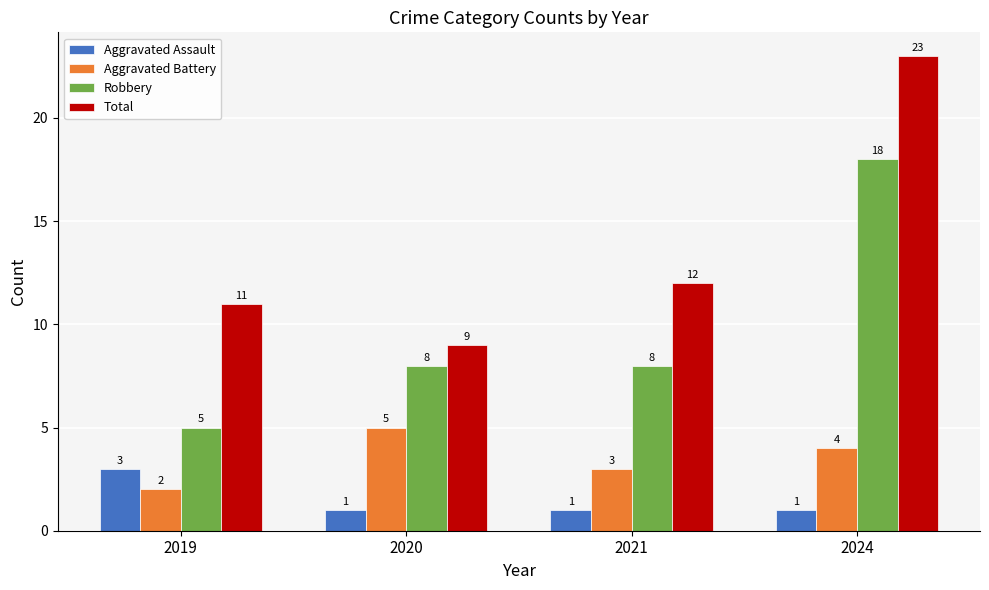

What is the maximum value shown in the chart?

23